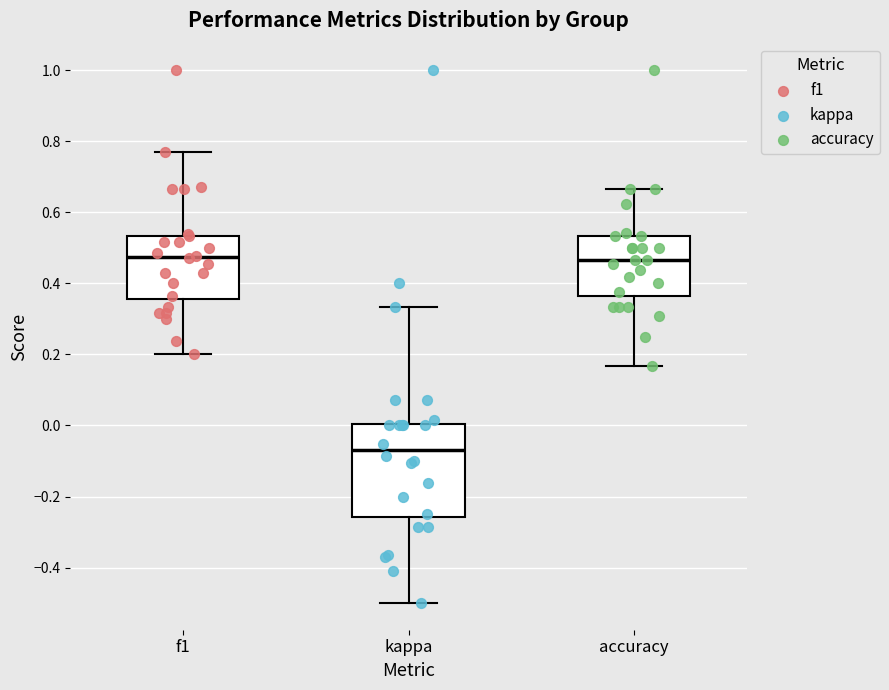

Which box is the tallest, from its lower edge to its upper edge?

kappa